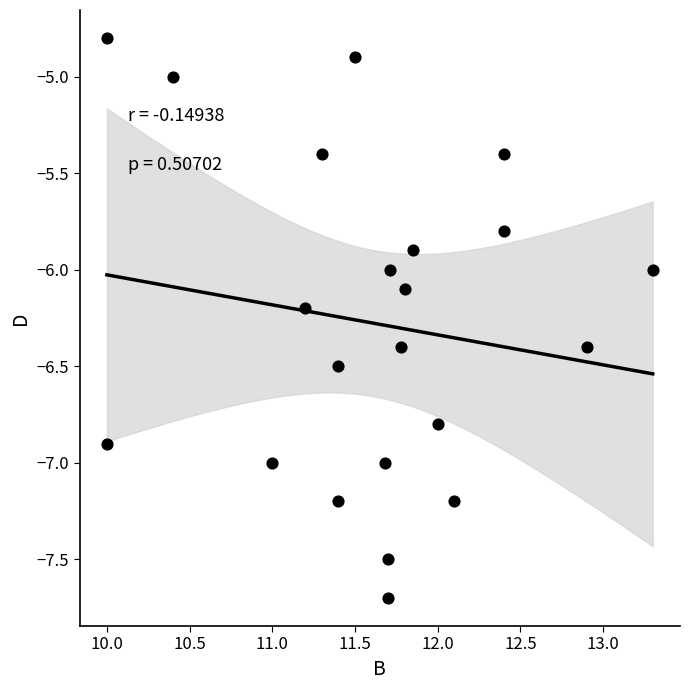

What is the range of Y values (max minus min)?

2.9